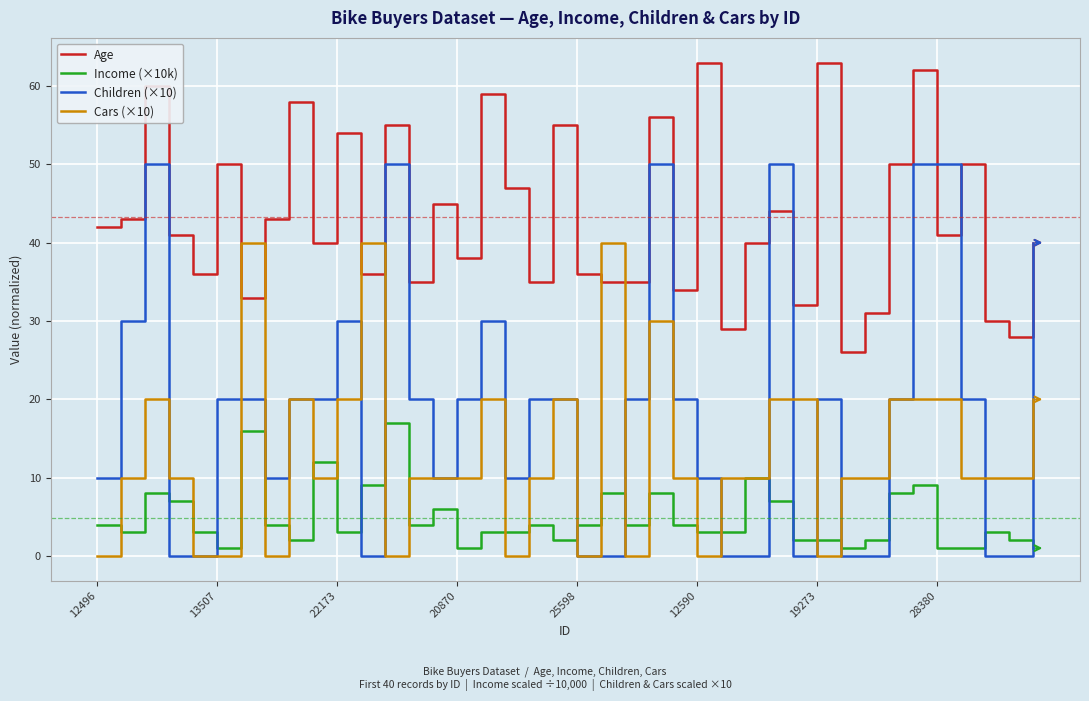

Which series has the widest spread of values?

Children (×10)